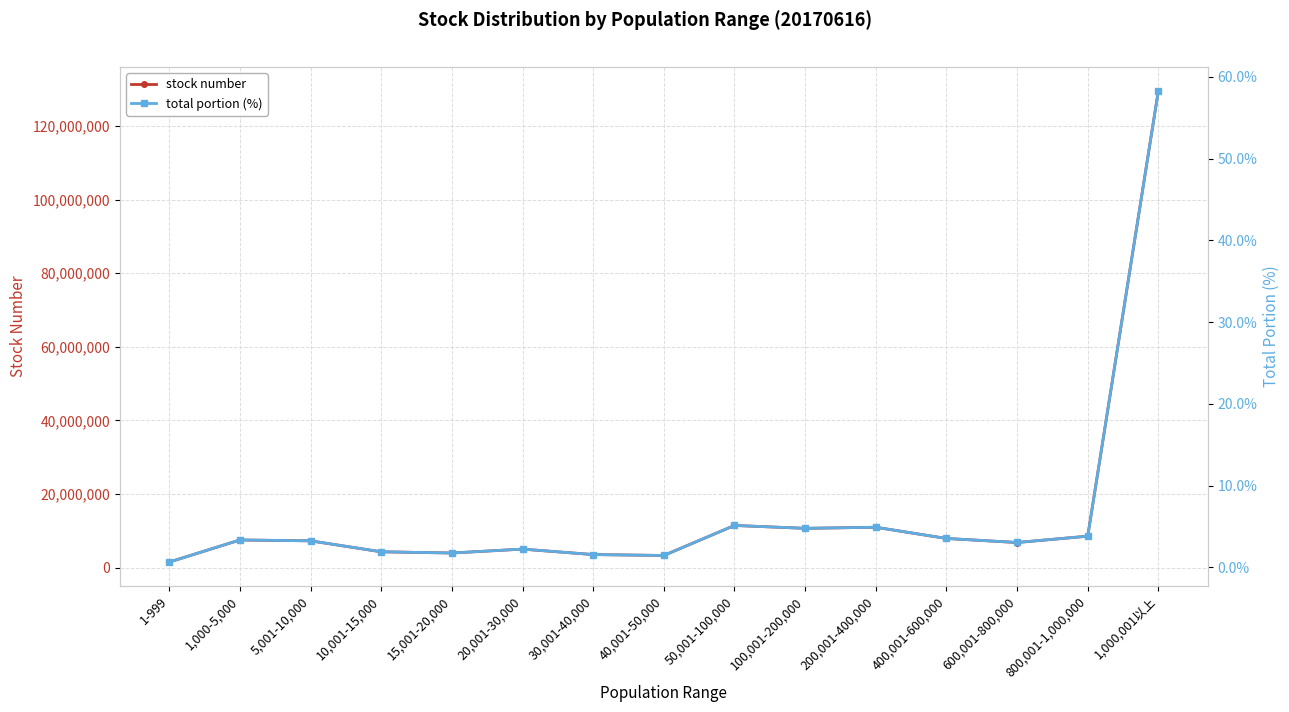

At 5,001-10,000, list the series in order from largest to smallest.

stock number, total portion (%)